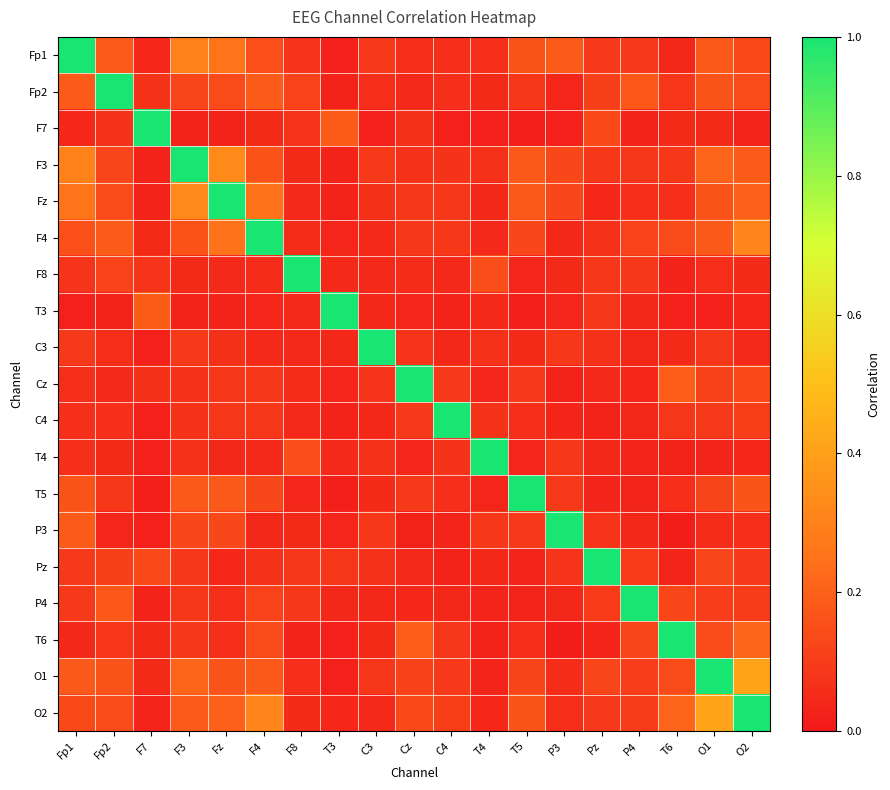

Which series has the largest total across all categories?

O2